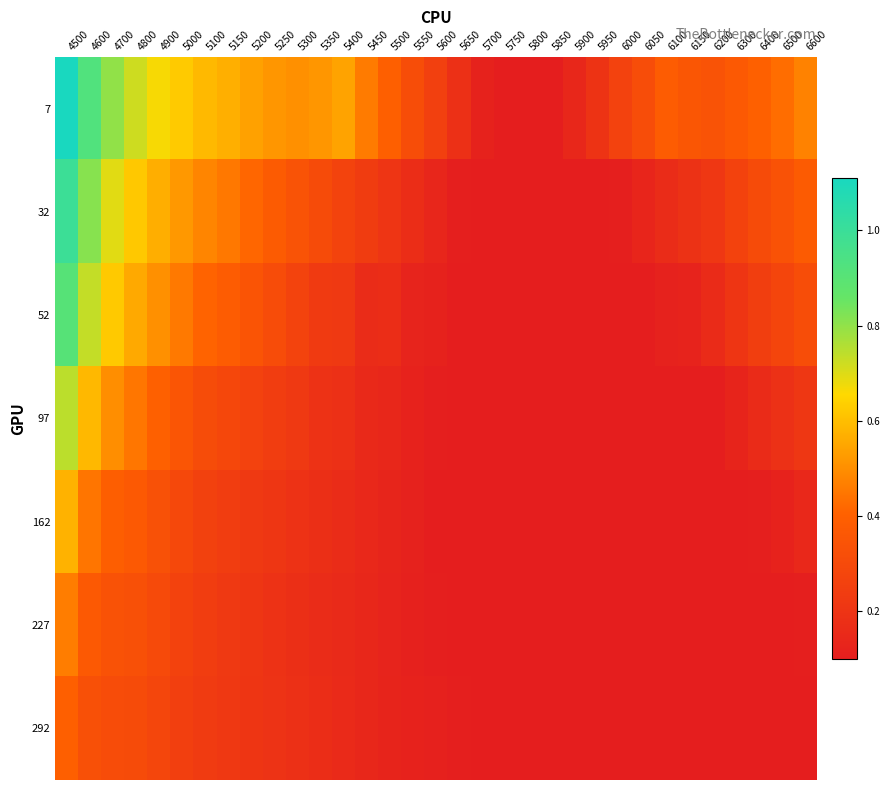

Count the number of data series in this chart.

7